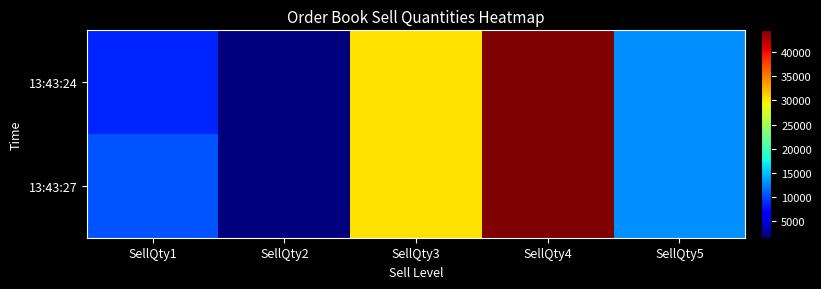

List the series in order of their peak value, highest first.

13:43:27, 13:43:24